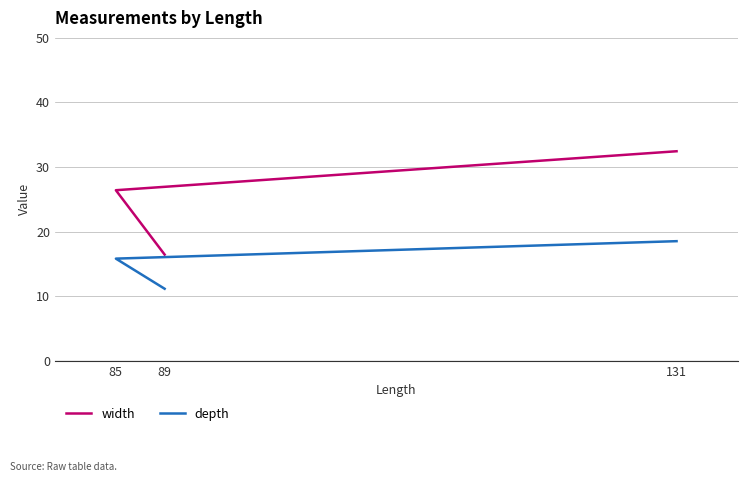

What is the sum of all width values?

75.3